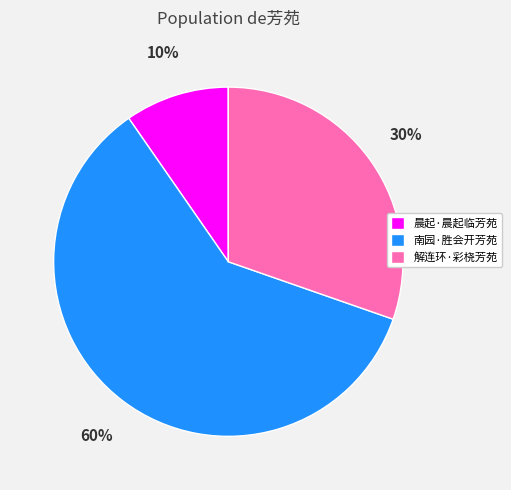

Does 南园·胜会开芳苑 represent more than half of the total?

Yes